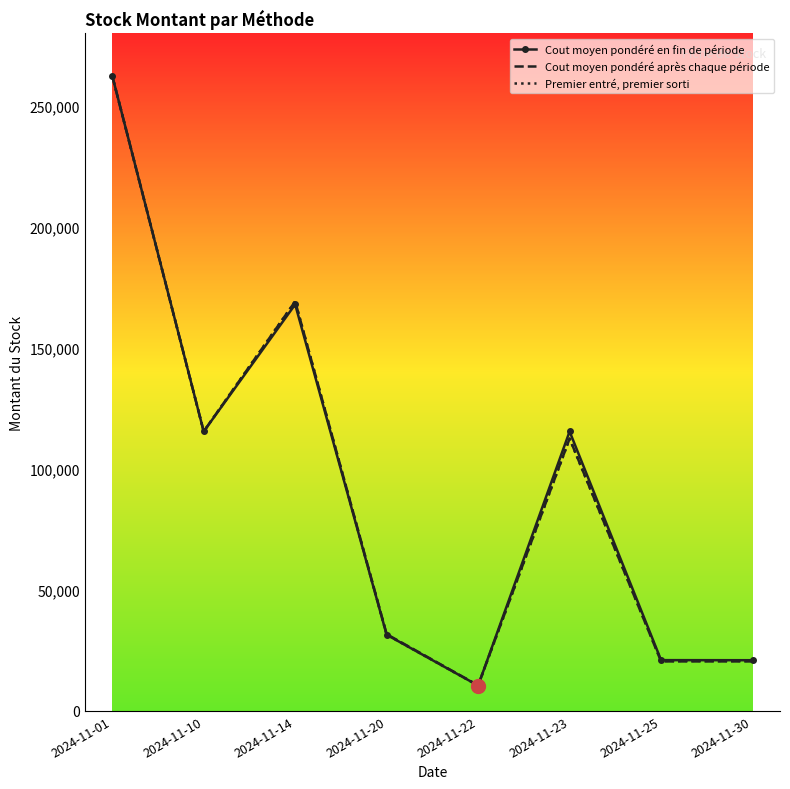

What are all the series names shown in the legend?

Cout moyen pondéré en fin de période, Cout moyen pondéré après chaque période, Premier entré, premier sorti